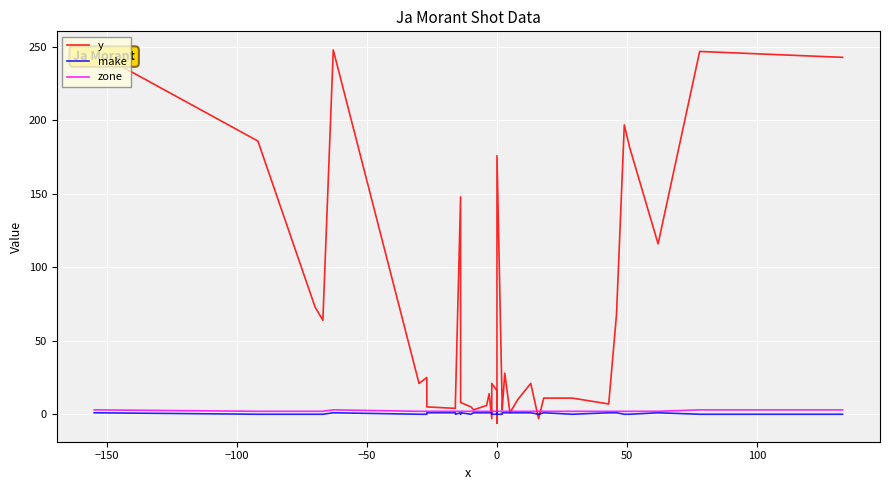

What is the value of the zone point at the 40th from the left?

3